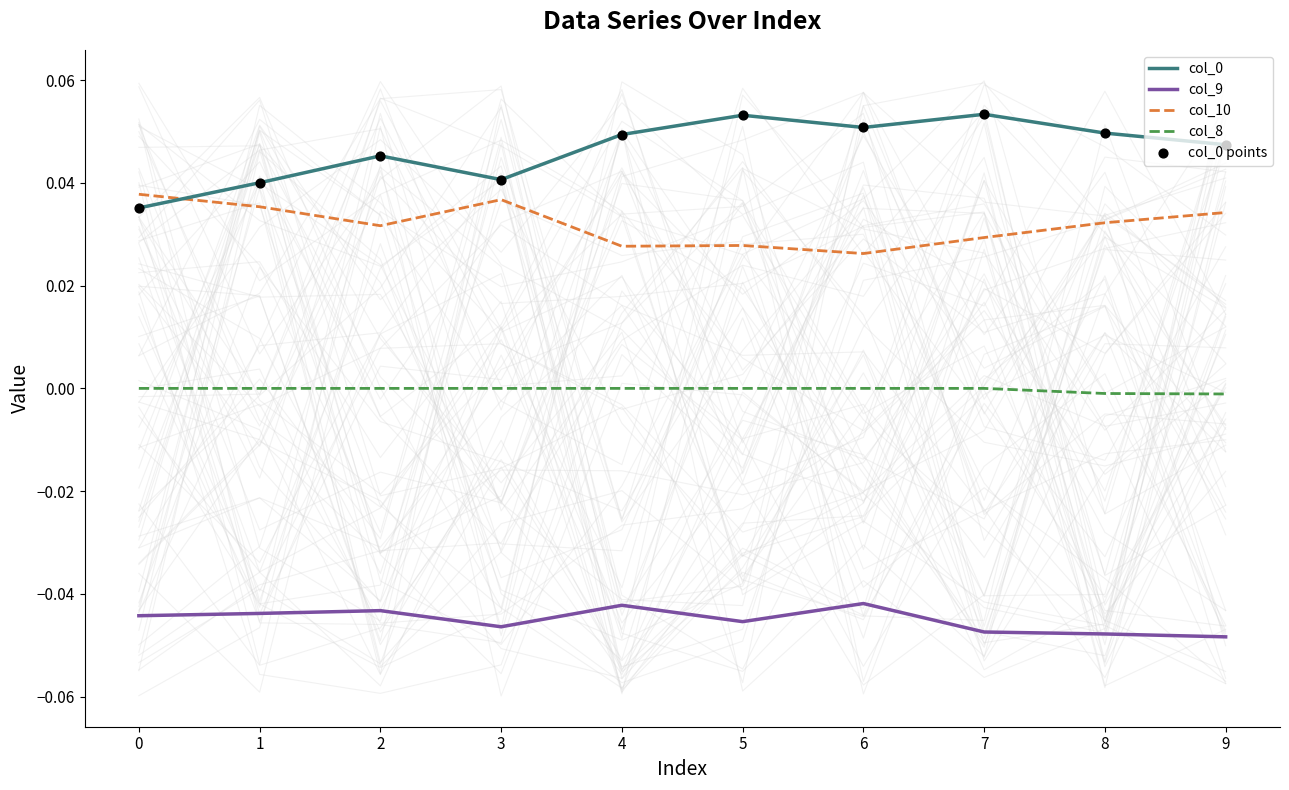

Which series has the largest Y range (max minus min)?

col_0